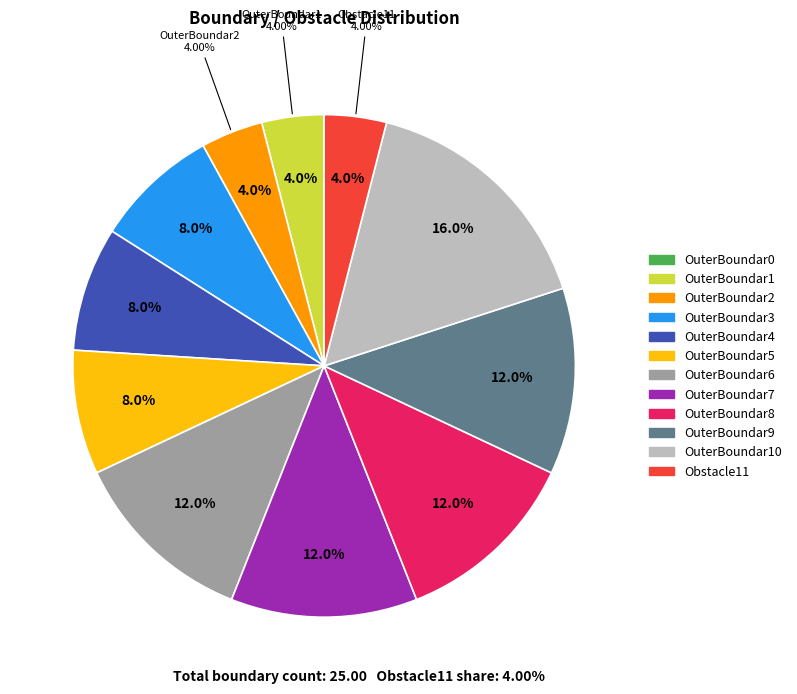

How many segments does this pie chart have?

12